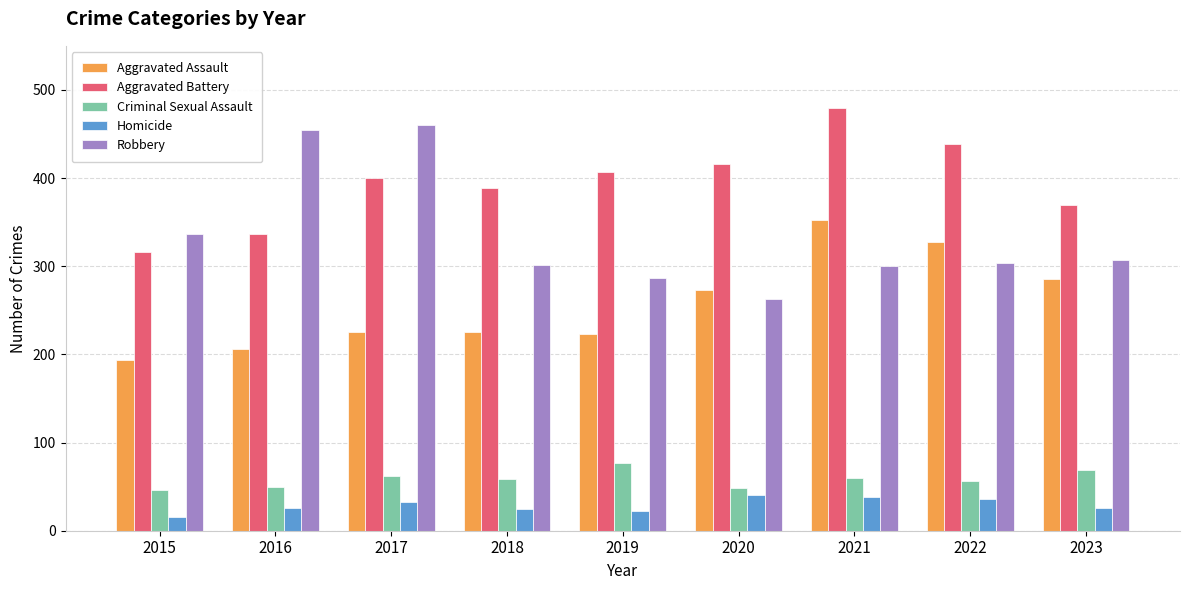

What is the sum of all Aggravated Battery values?

3551